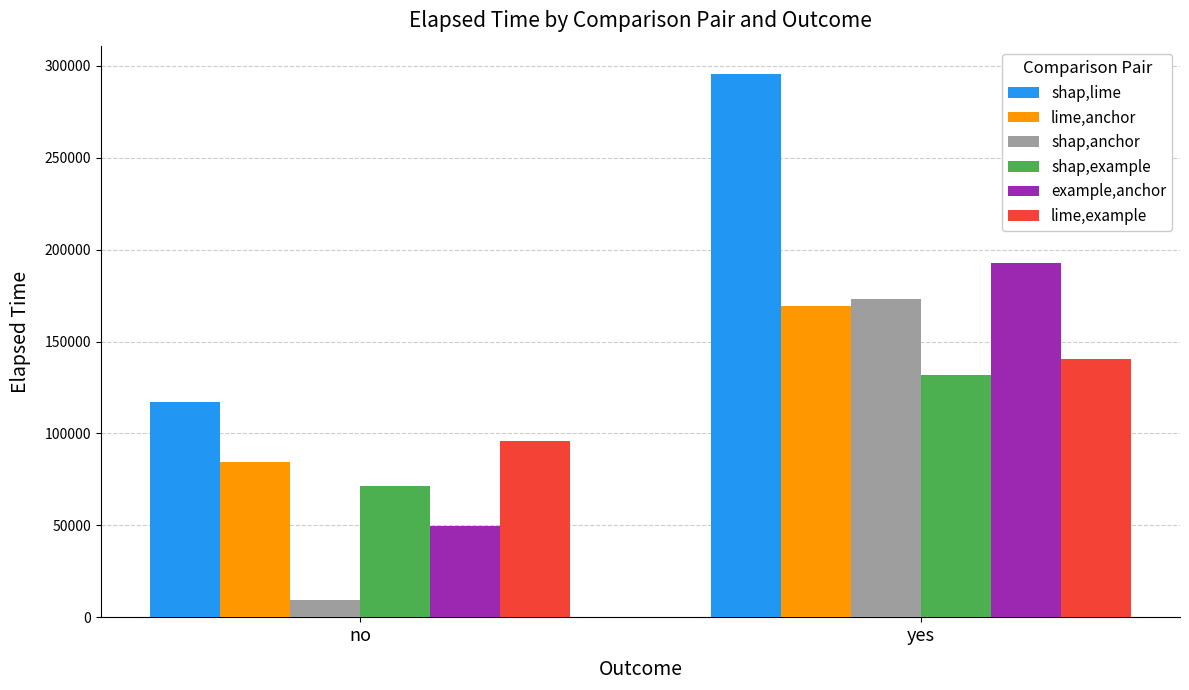

Between no and yes, which series saw the biggest shift?

shap,lime